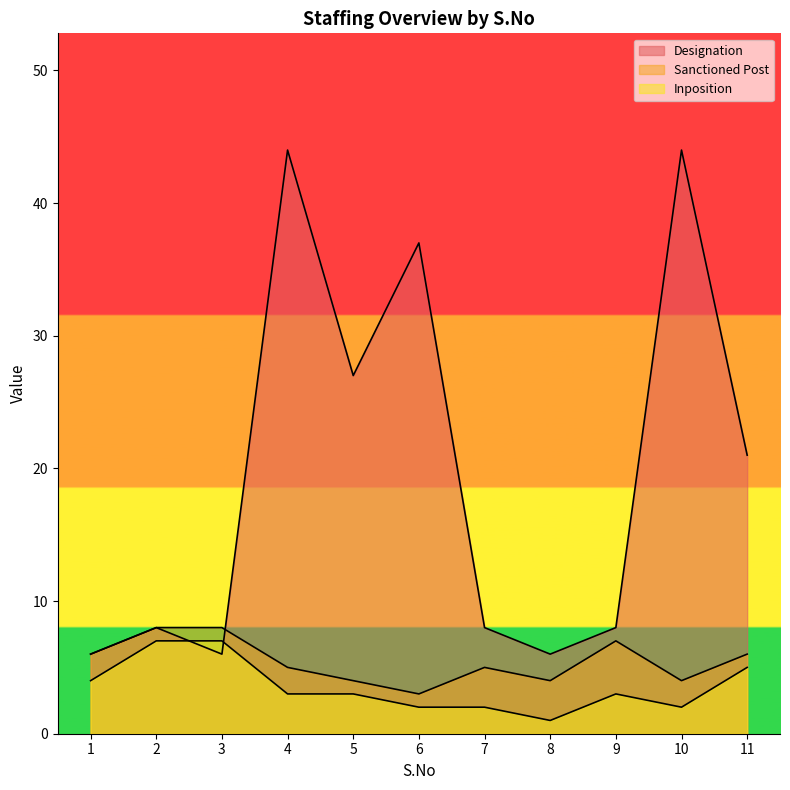

True or false: Inposition has a value of 7 at 2.

True